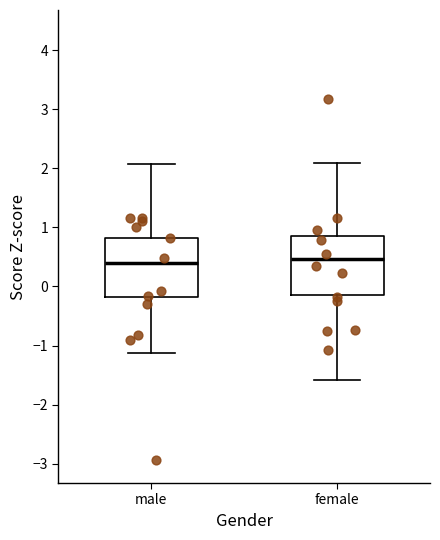

Reading left to right, read every box against the y-axis: the position of its median line, the range the box covers, and the ends of its whiskers. The values are not printed on the chart, so give them approximately, as read against the axis.

male: median 0.4, box -0.2 to 0.8, whiskers -1.1 to 2.1
female: median 0.5, box -0.1 to 0.9, whiskers -1.6 to 2.1